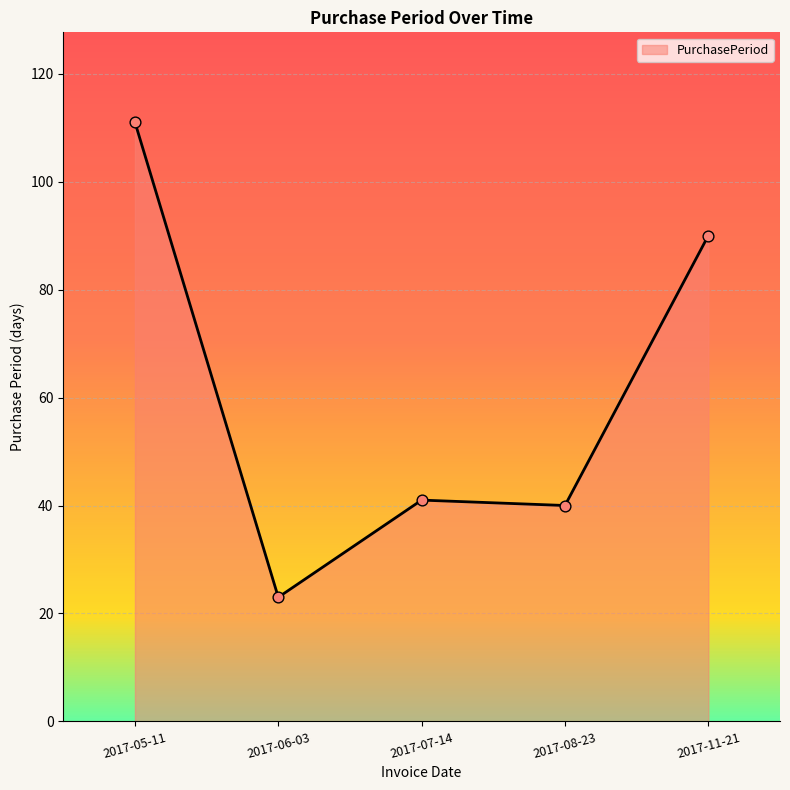

What is the change in value from 2017-05-11 to 2017-08-23?

-71